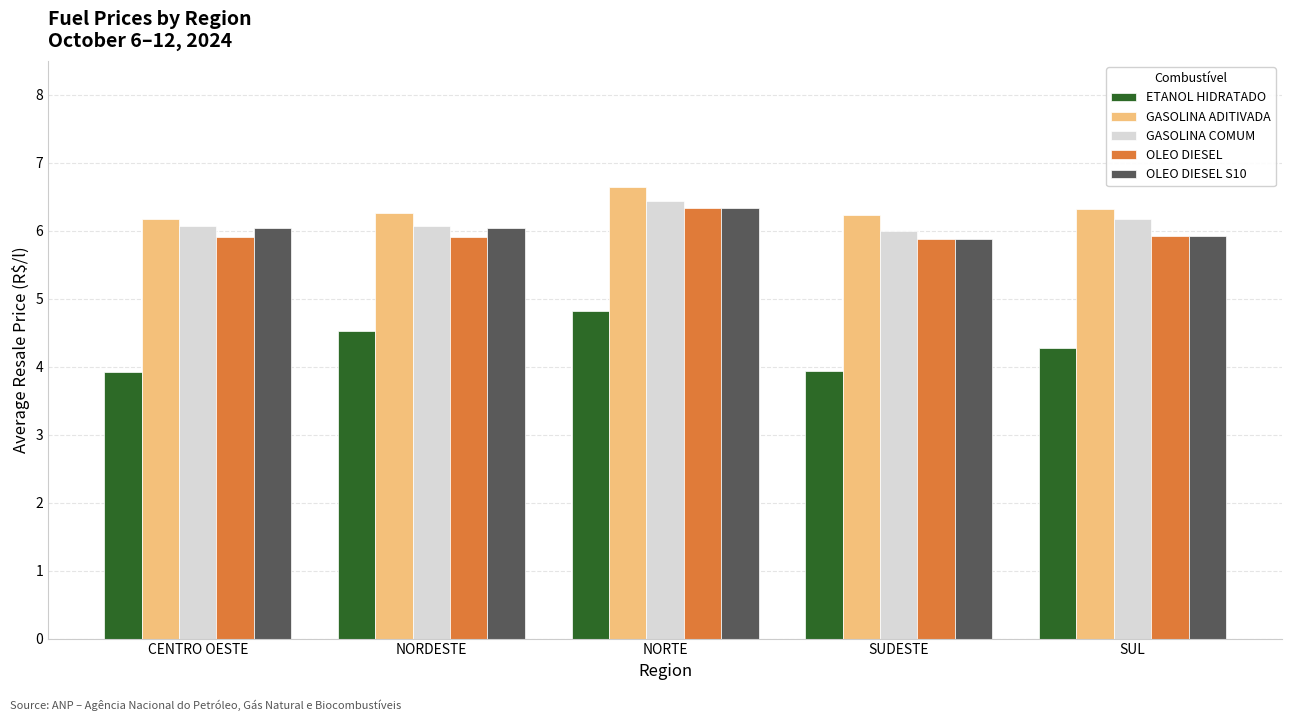

Which category has the highest value in the OLEO DIESEL series?

NORTE